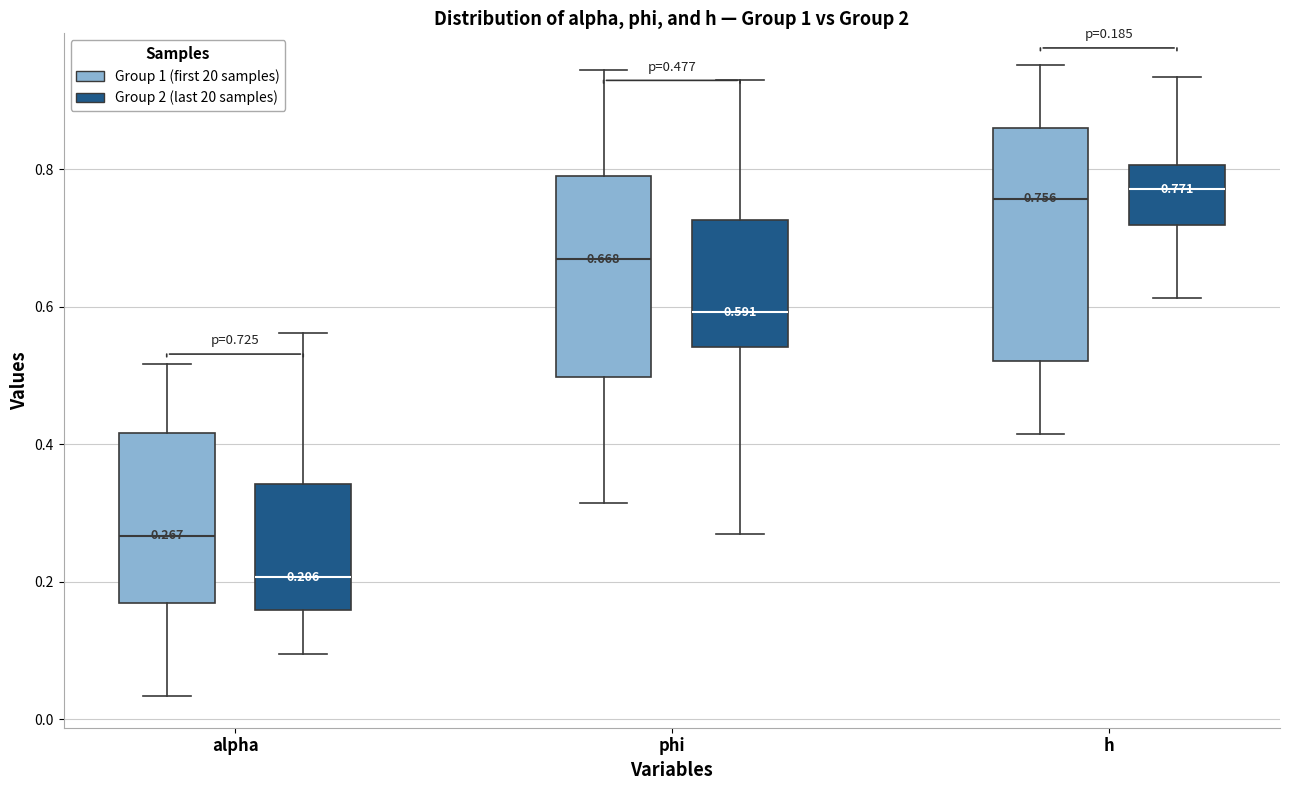

Comparing the boxes themselves (not the whiskers), which one is the tallest?

h (Group 1 (first 20 samples))